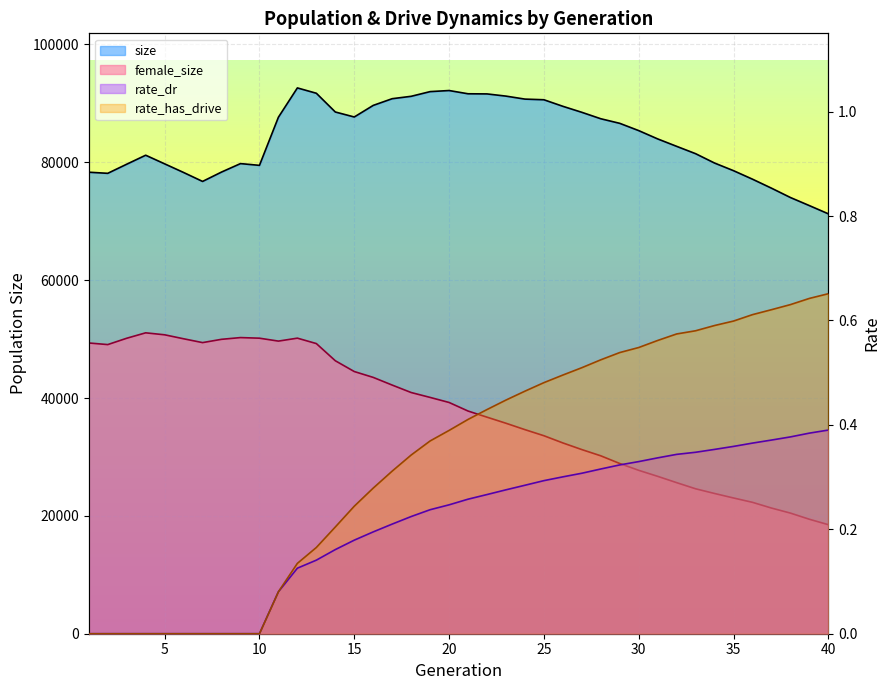

What are all the series names shown in the legend?

size, female_size, rate_dr, rate_has_drive